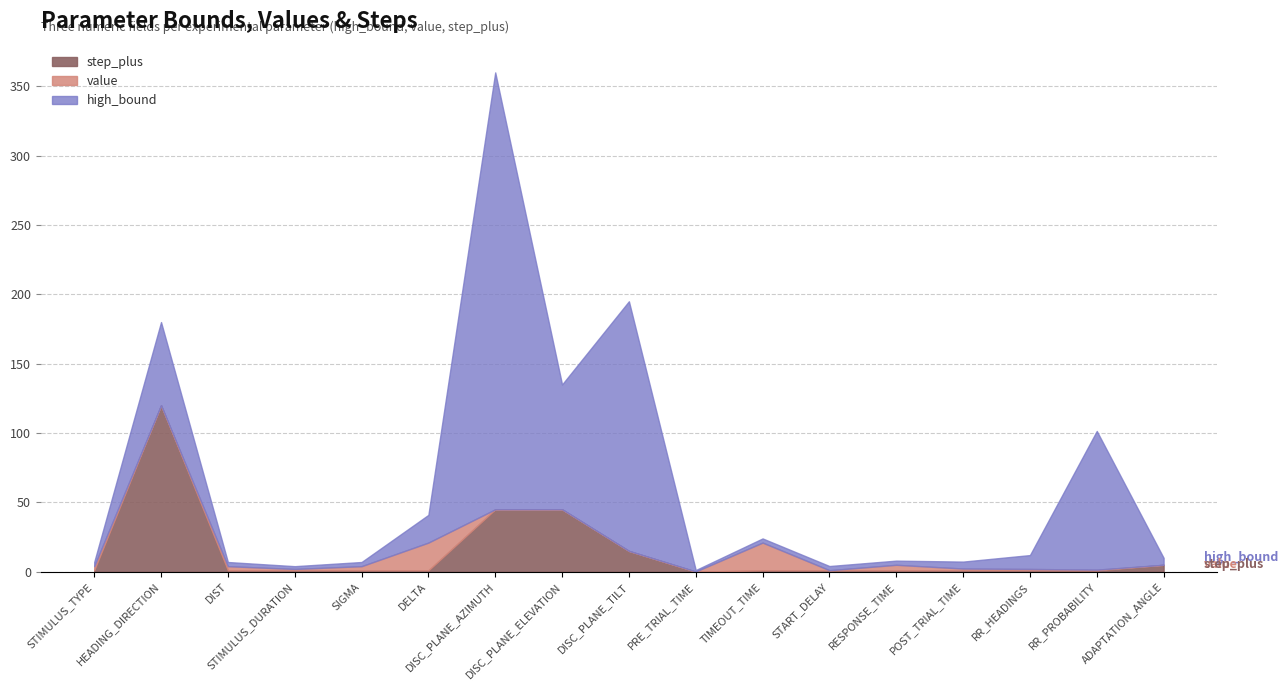

Which category has the lowest value in the high_bound series?

PRE_TRIAL_TIME